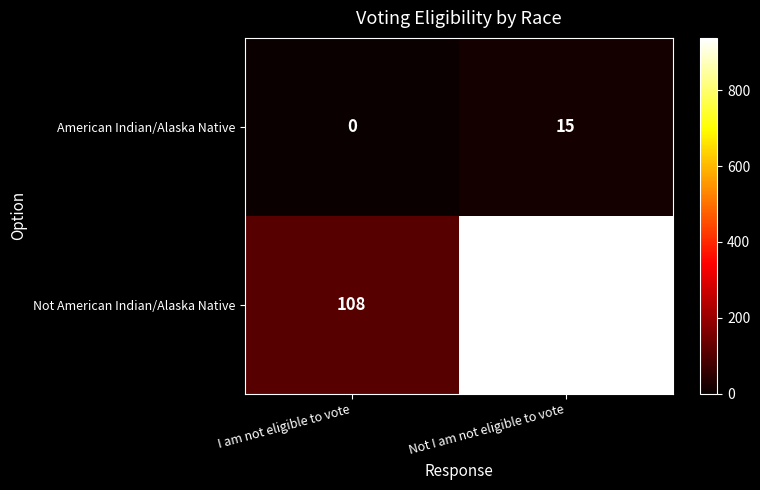

List the series in order of their peak value, highest first.

Not American Indian/Alaska Native, American Indian/Alaska Native